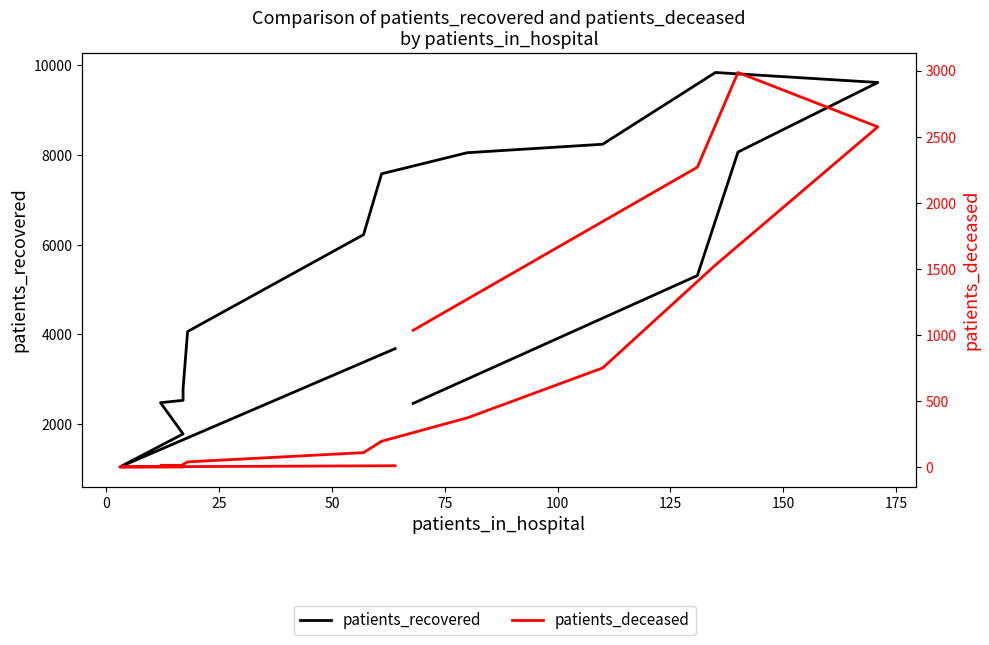

What is the value of the patients_recovered point at the 15th from the left?

5311